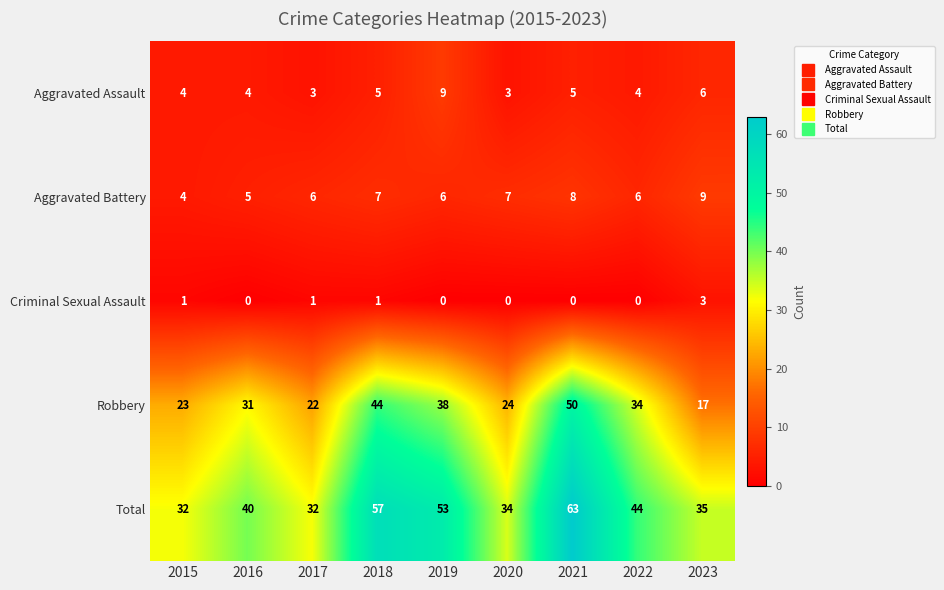

Which series has the largest total across all categories?

Total